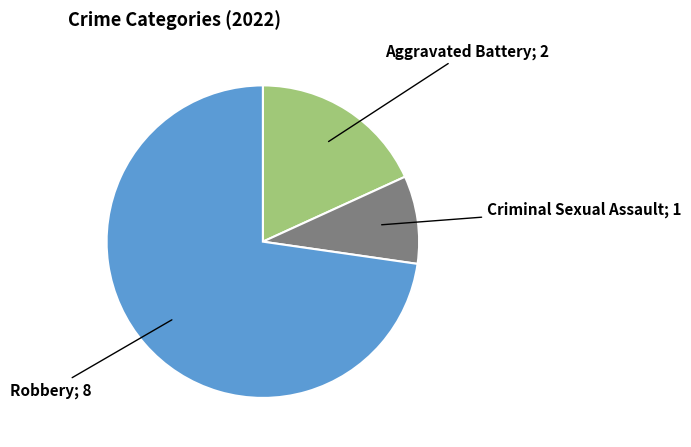

Is there any slice that represents more than half of the pie?

Yes